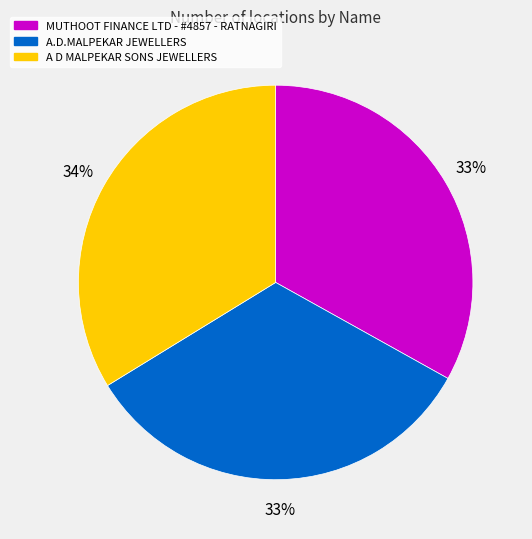

To the nearest percent, what is the combined percentage of MUTHOOT FINANCE LTD - #4857 - RATNAGIRI and A.D.MALPEKAR JEWELLERS?

66%